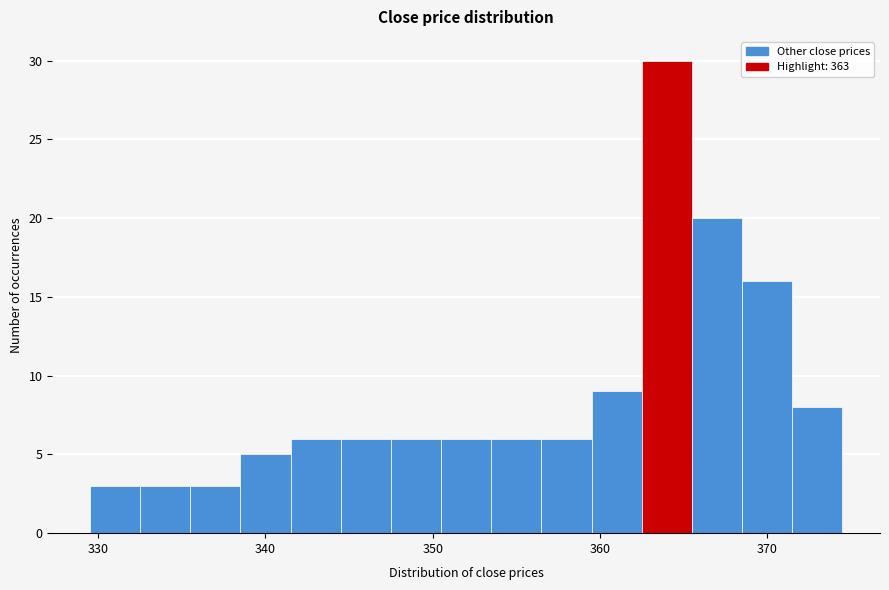

Around what value on the x-axis is the tallest bar? Give the approximate position of its centre, as read against the axis.

364